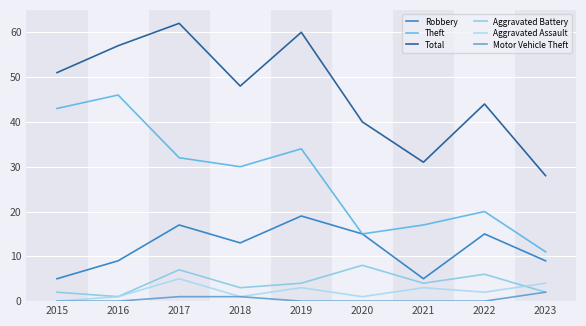

What is the difference between the highest and lowest values at 2019?

60